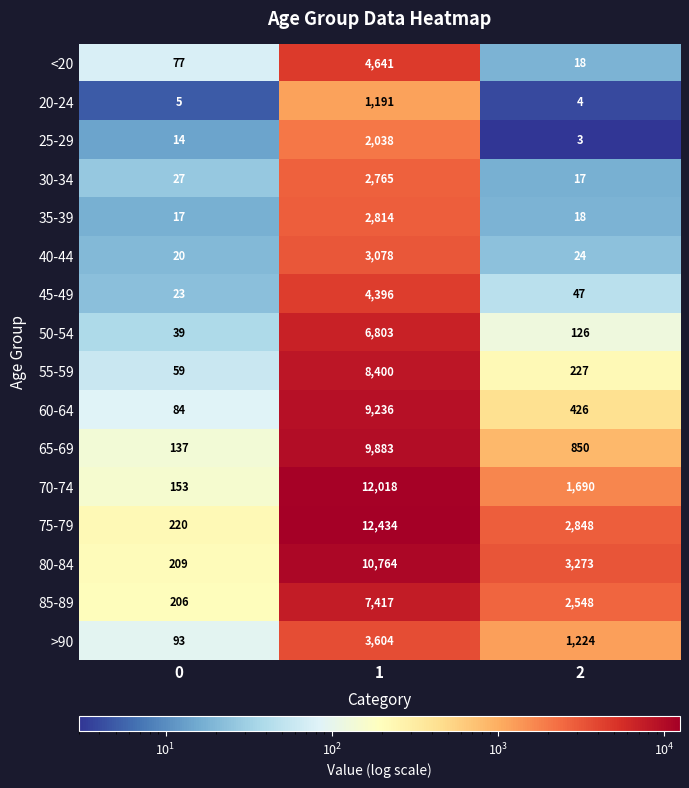

Is the value of 50-54 at 2 greater than the value of 65-69 at 1?

No